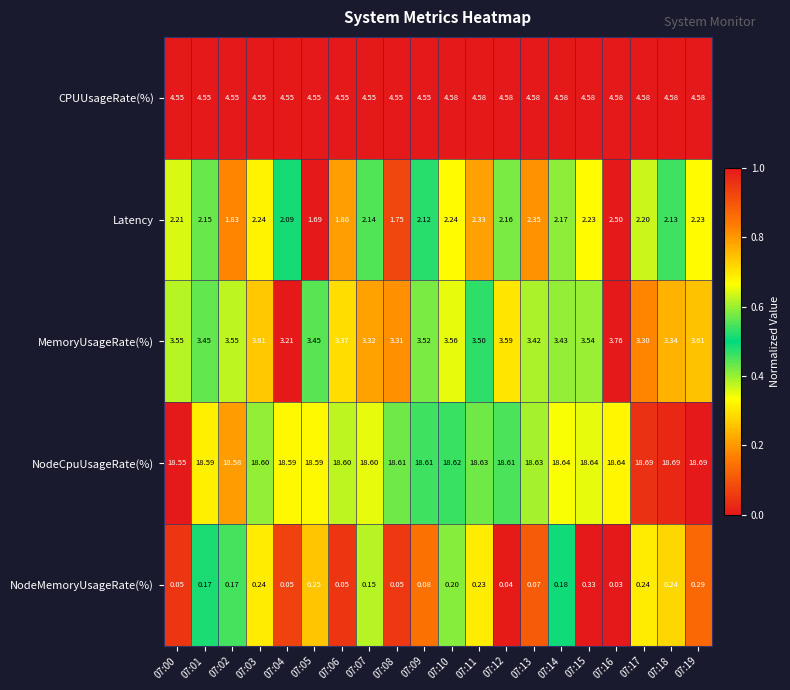

Which series has the largest range (max minus min)?

Latency